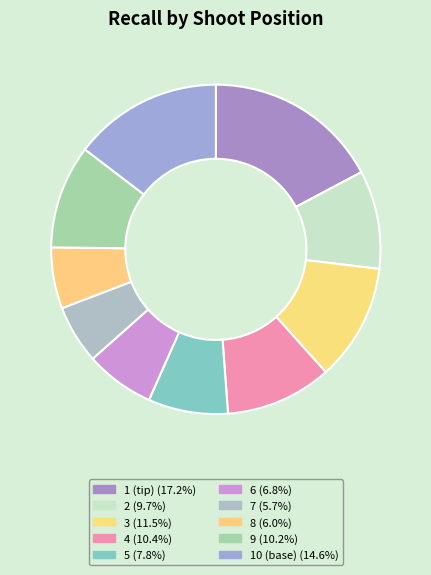

How many slices are in this pie chart?

10